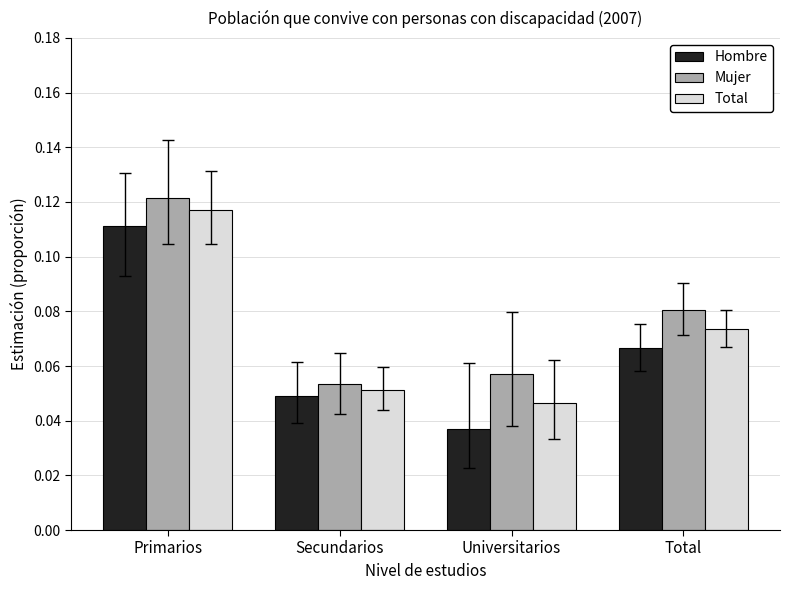

What is the sum of all Hombre values?

0.3